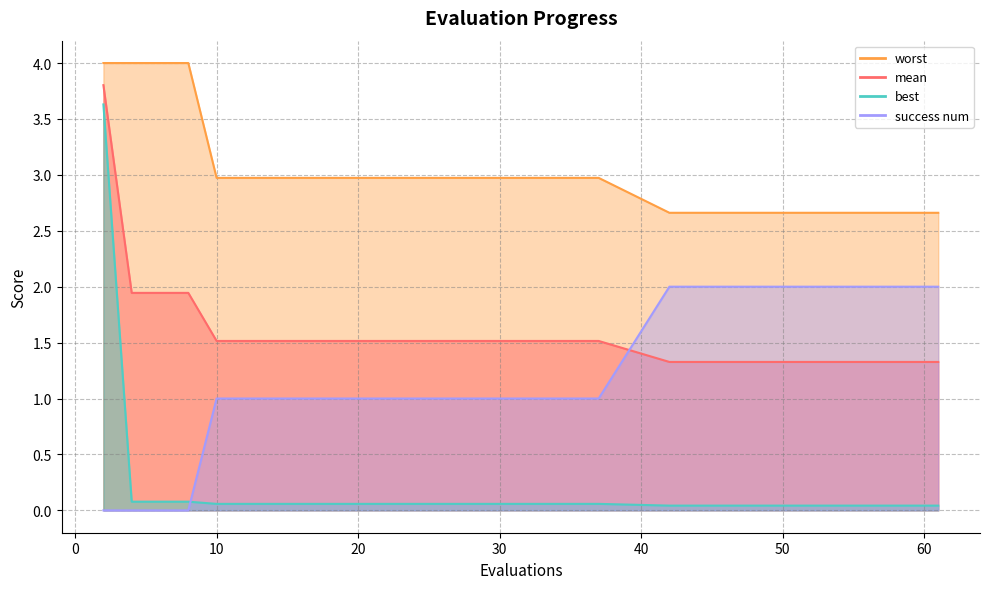

At which category is the sum across all series the highest?

2